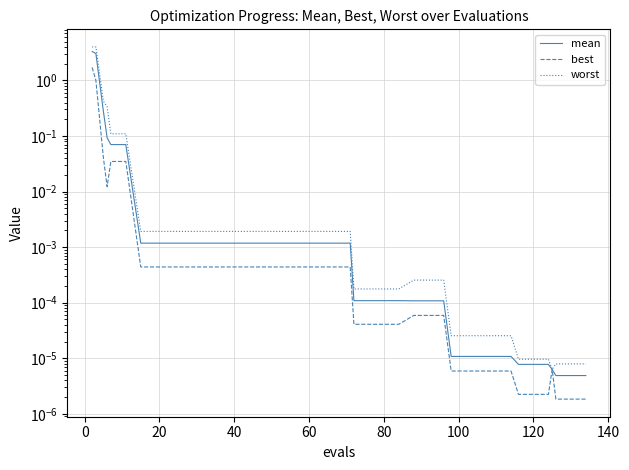

What is the label of the 24th point from the left?

80